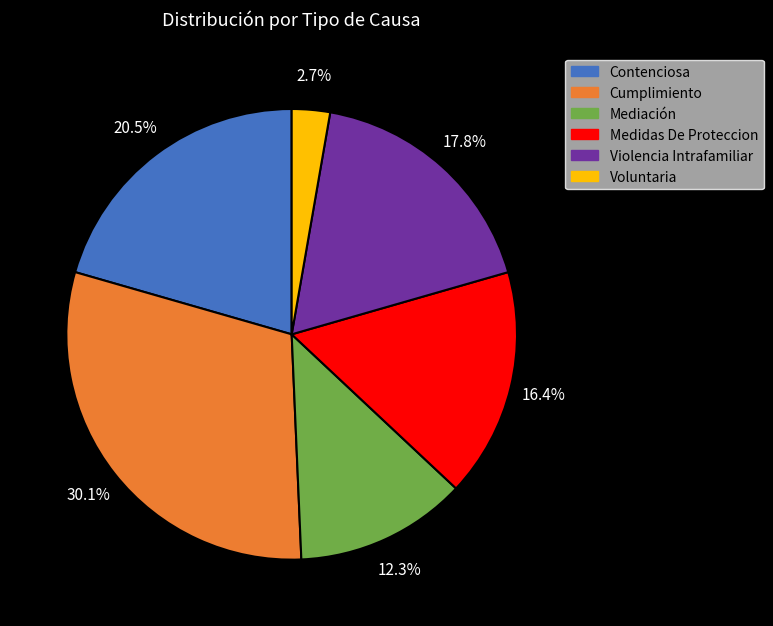

To the nearest percent, what is the average slice percentage?

17%